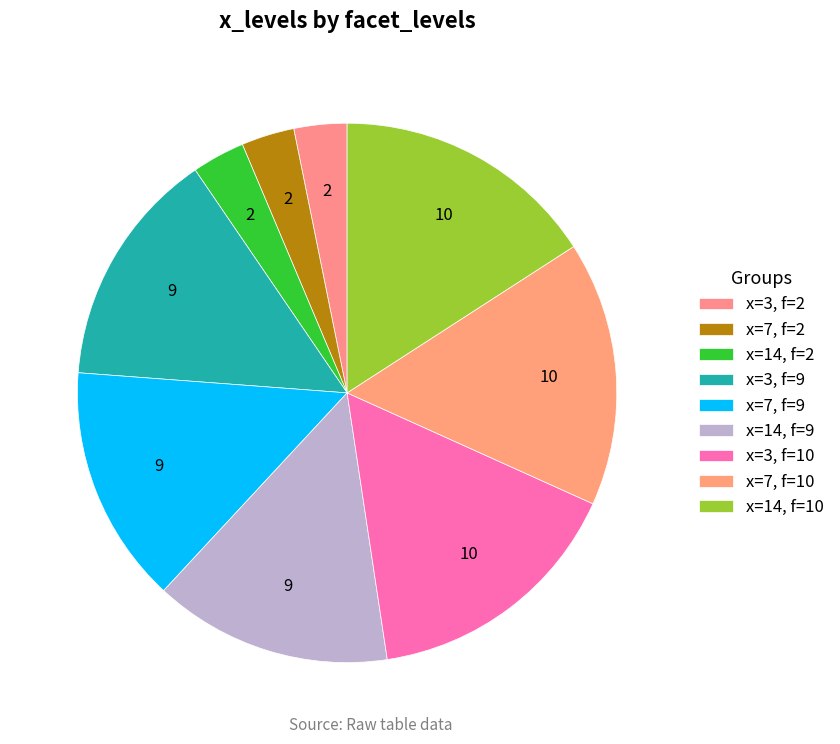

Count the number of slices in the pie.

9